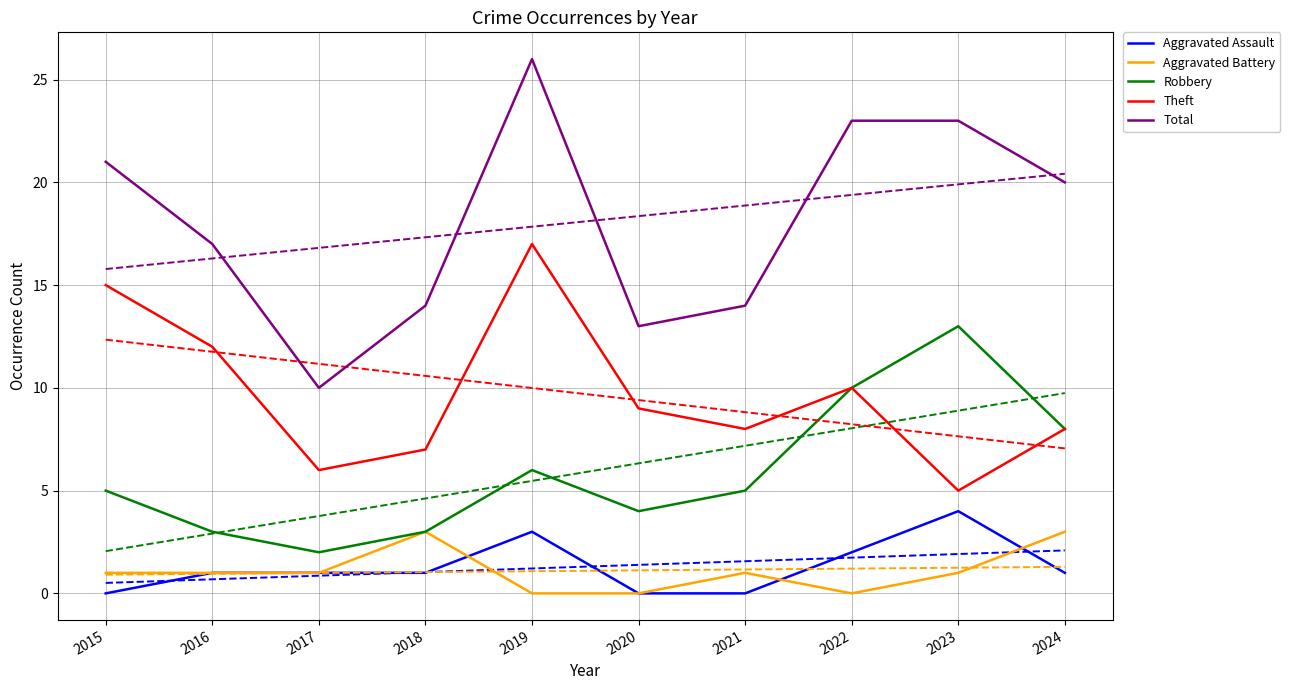

Which series has the largest range (max minus min)?

Total